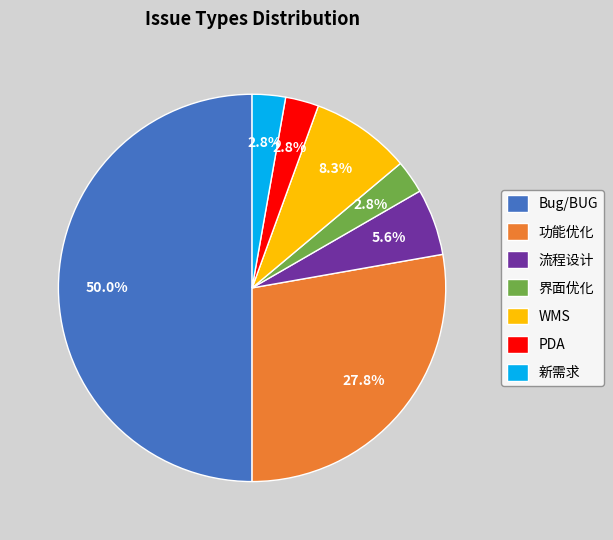

How much of the chart is everything except PDA?

97.2%